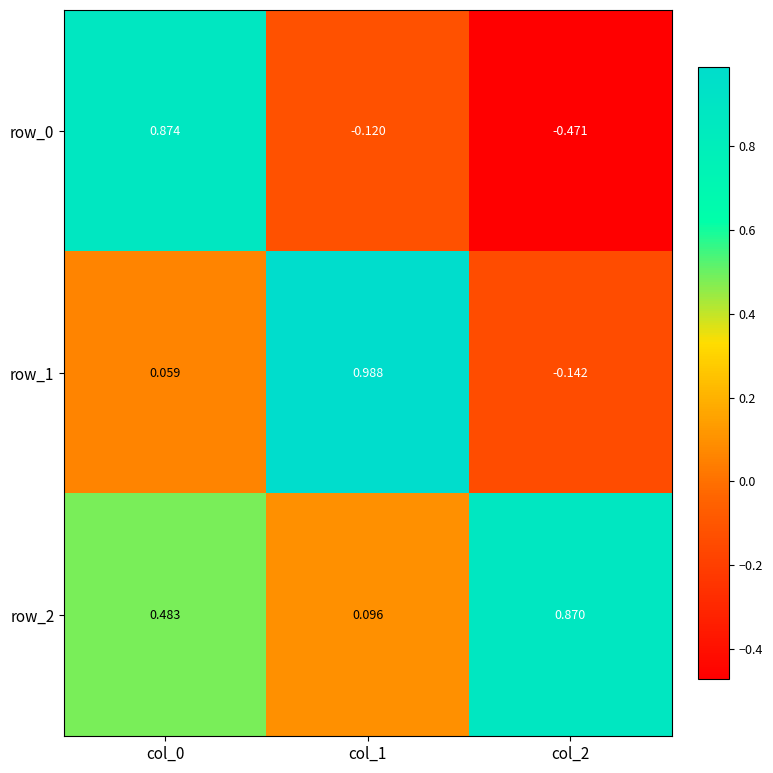

What is the spread (max minus min) of values at col_2?

1.3